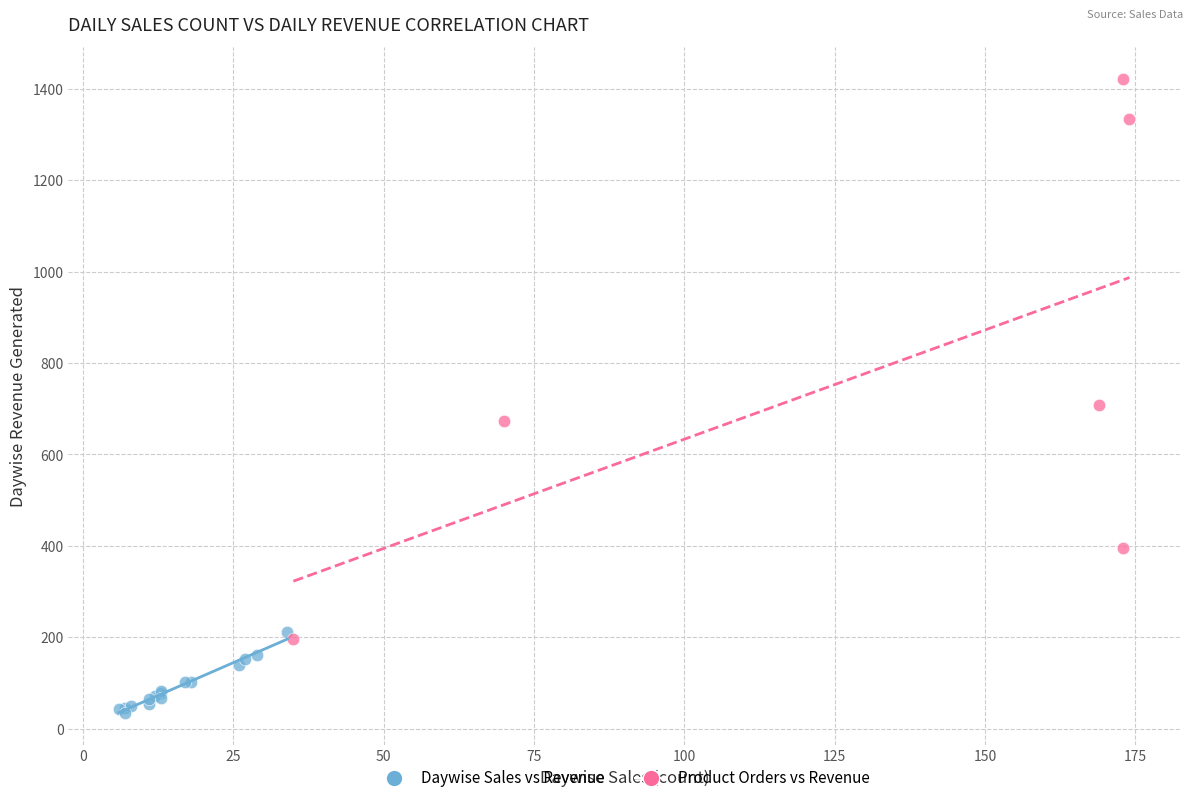

Which series reaches the minimum Y coordinate?

Daywise Sales vs Revenue